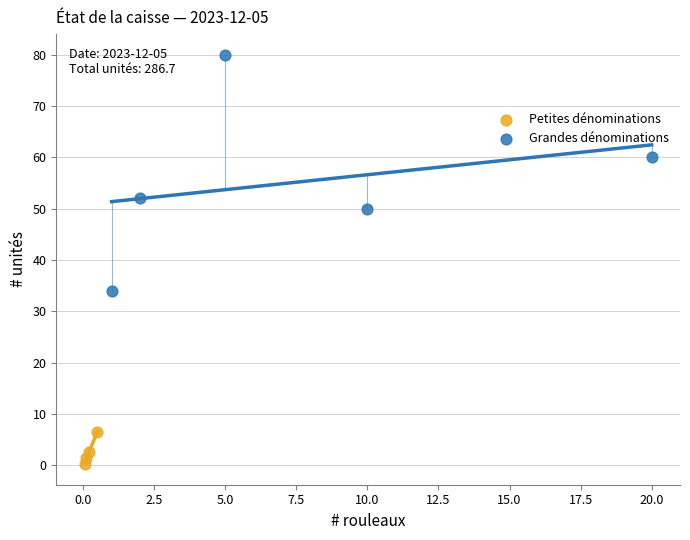

Which series reaches the maximum Y coordinate?

Grandes dénominations